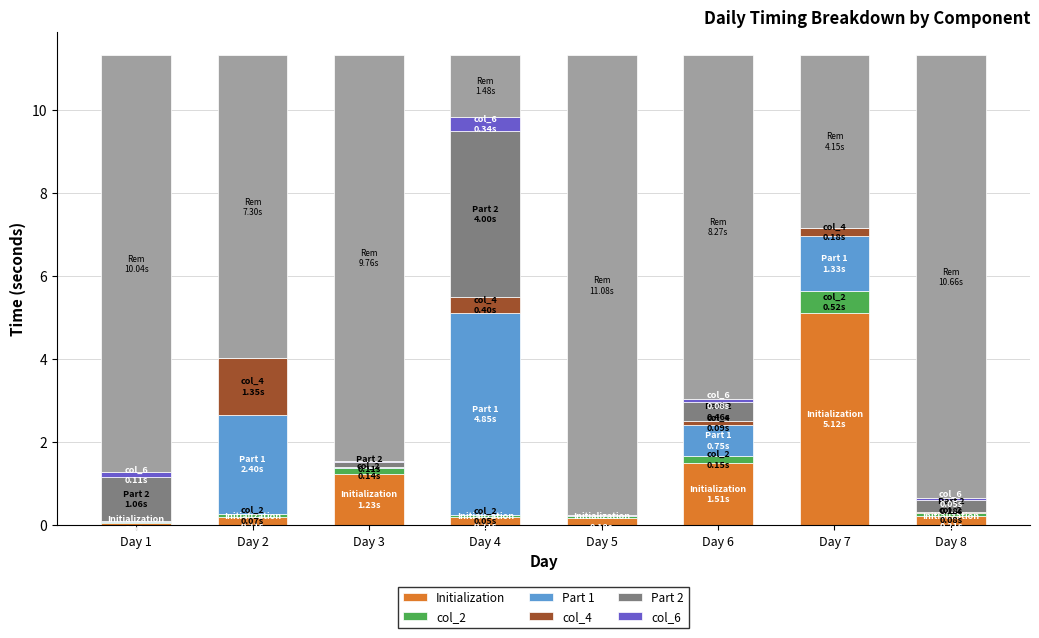

Rank the series by their maximum value, from highest to lowest.

Initialization, Part 1, Part 2, col_4, col_2, col_6